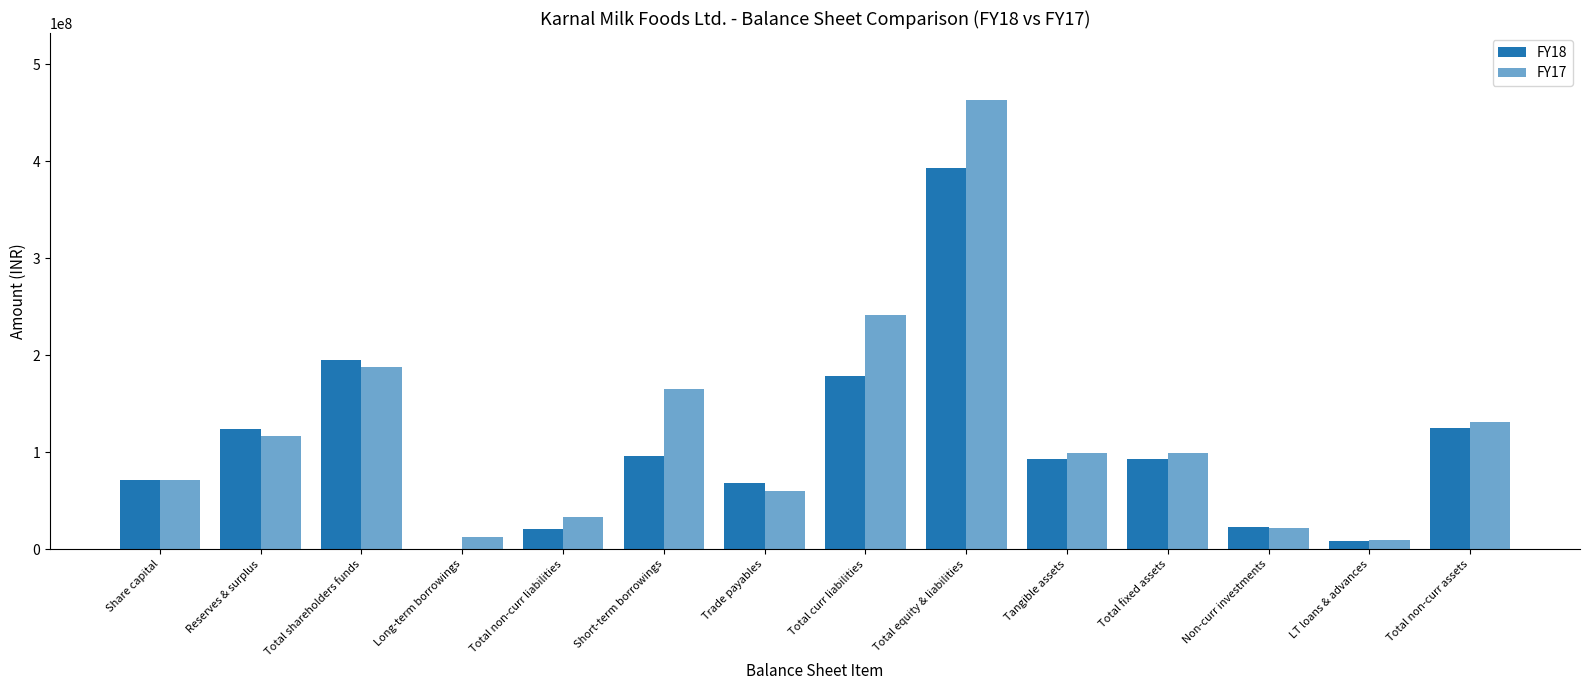

The FY17 series shows 34705112 at Total non-curr assets. True or false?

False